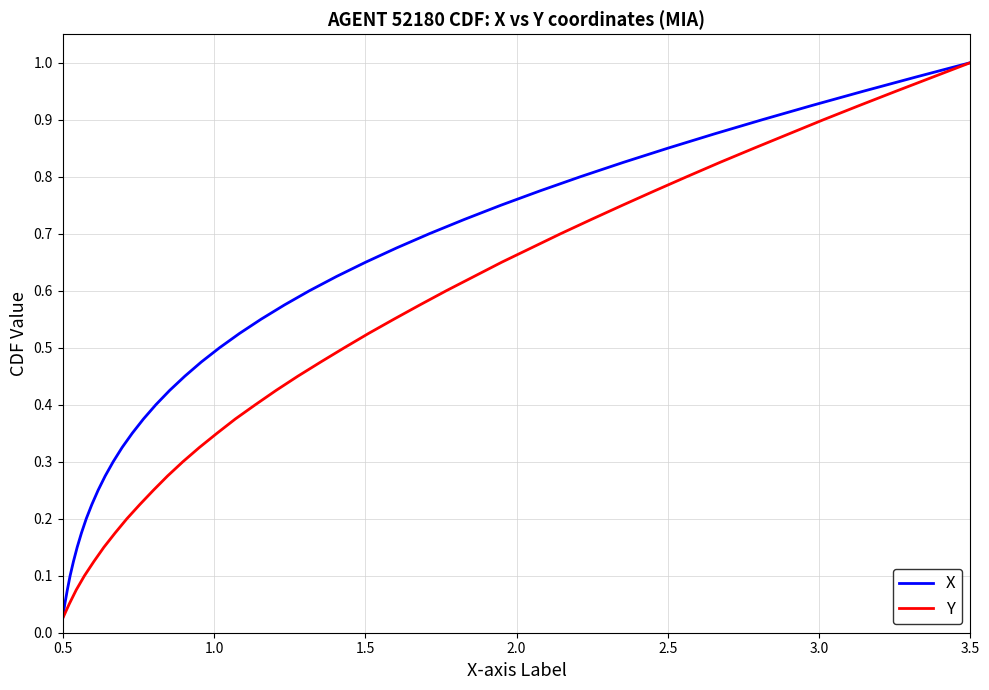

What is the difference between the maximum and minimum values in the X series?

1.0